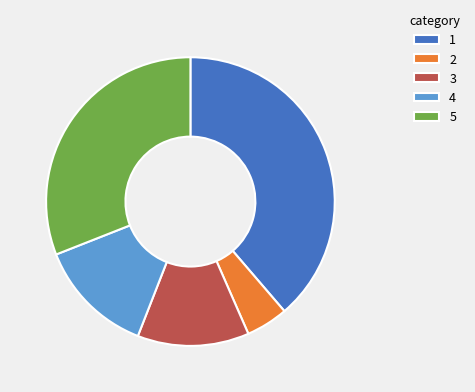

Count the number of slices in the pie.

5